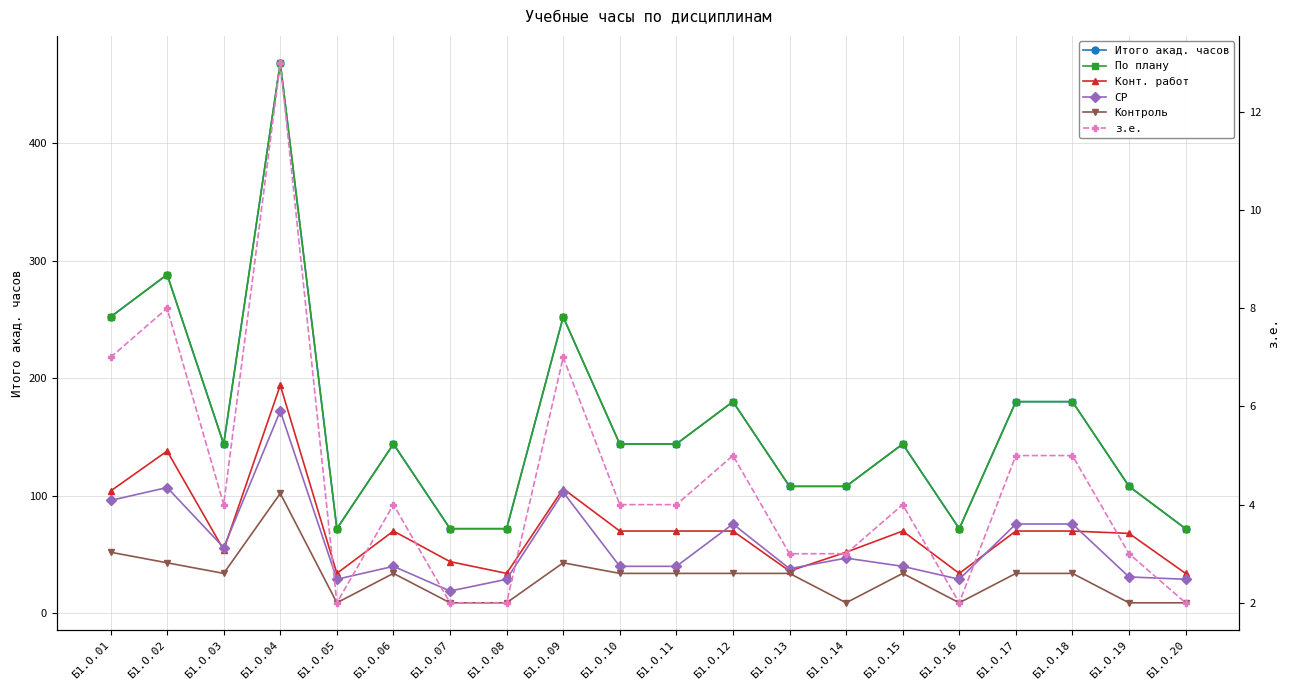

What is the sum of all Конт. работ values?

1422